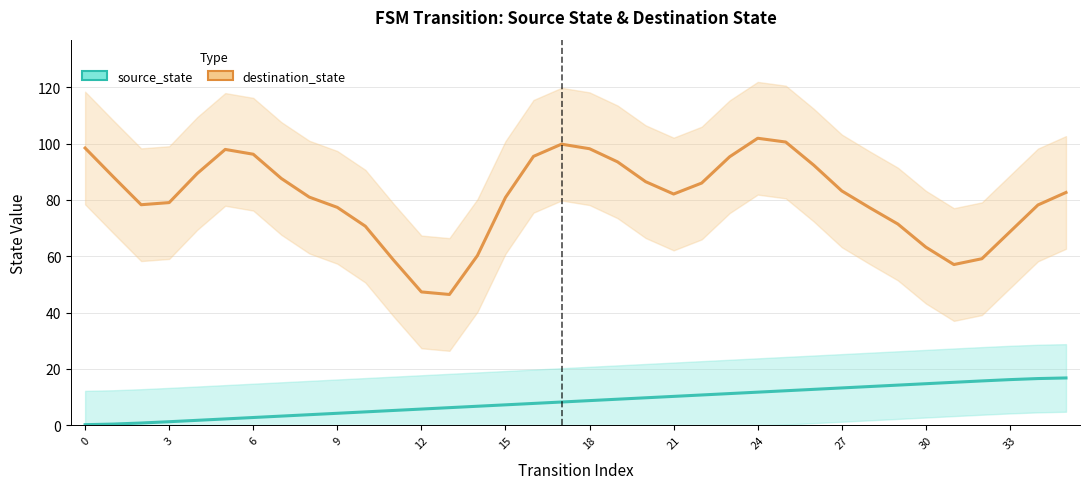

How many series are shown in this chart?

2